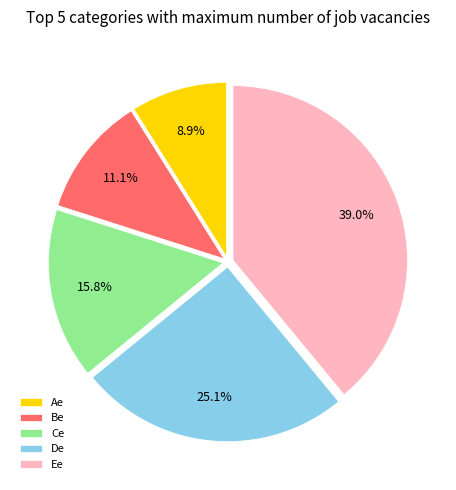

Rank the categories by value from lowest to highest.

Ae, Be, Ce, De, Ee